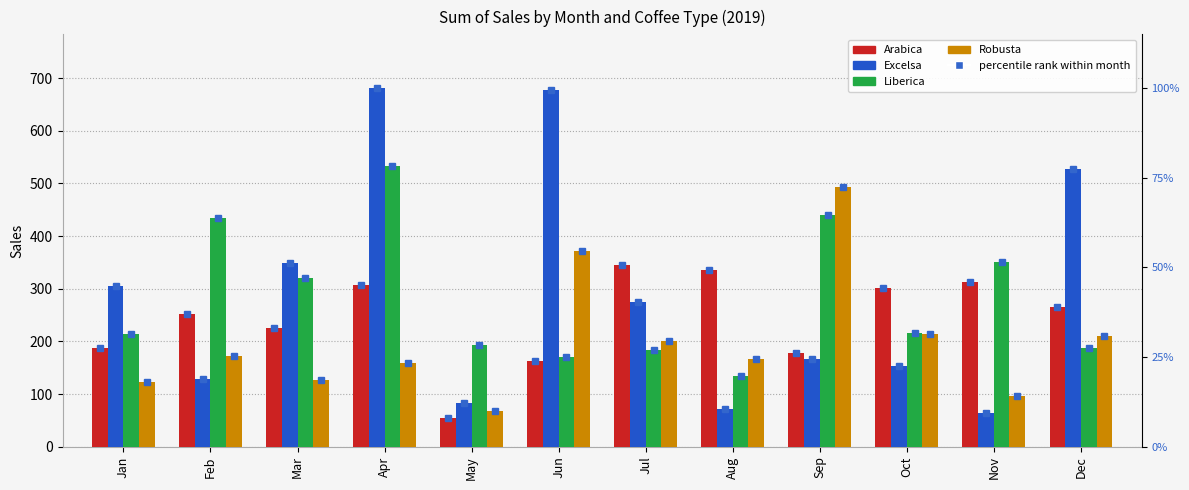

True or false: Arabica has a value of 53.7 at May.

True